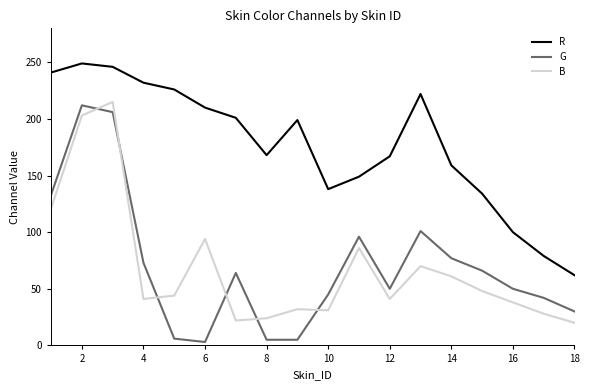

Which series has the largest total across all categories?

R